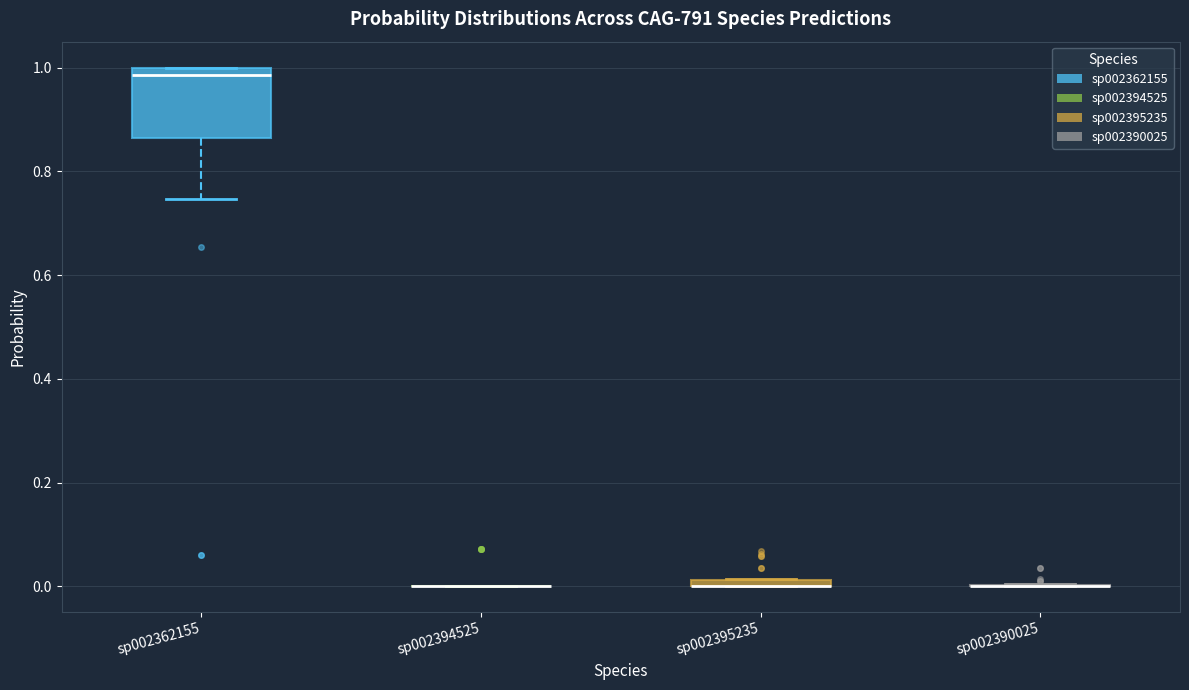

Which box is the tallest, from its lower edge to its upper edge?

sp002362155